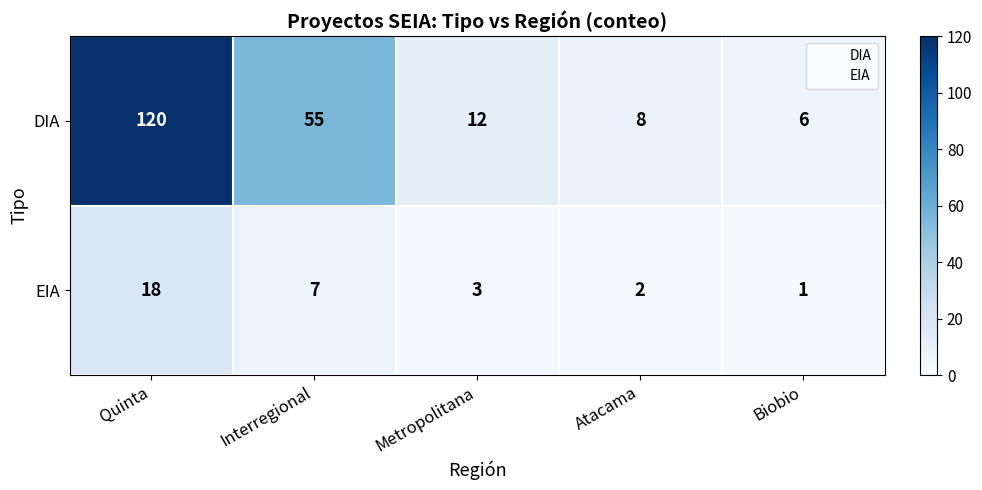

How many distinct data groups are displayed?

2